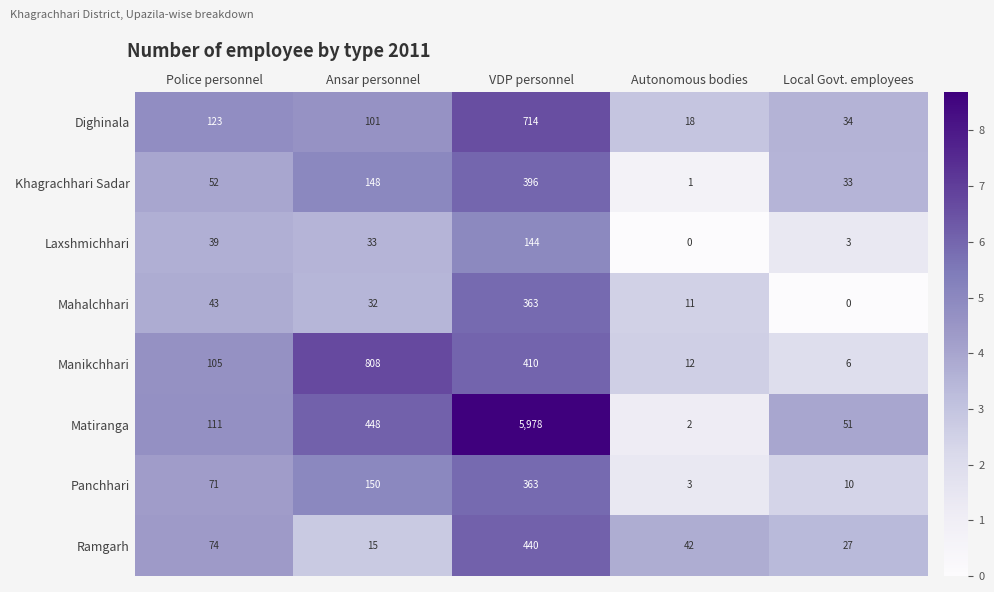

What is the approximate value of Dighinala at Autonomous bodies, to the nearest 10?

20